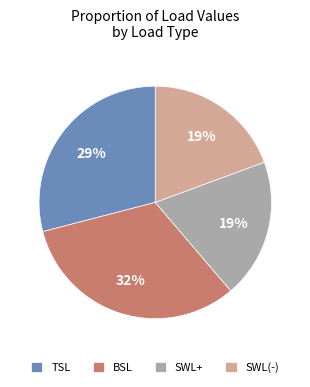

Do BSL and SWL(-) together represent more than half of the pie?

Yes